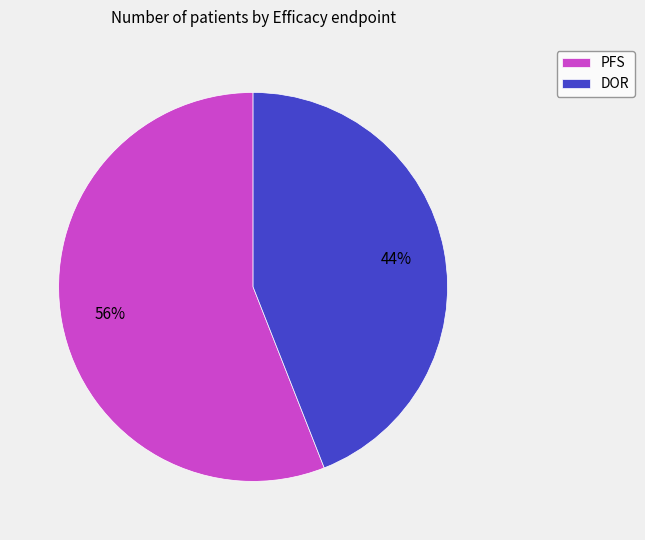

To the nearest percent, what is the difference between the PFS and DOR slice percentages?

12%